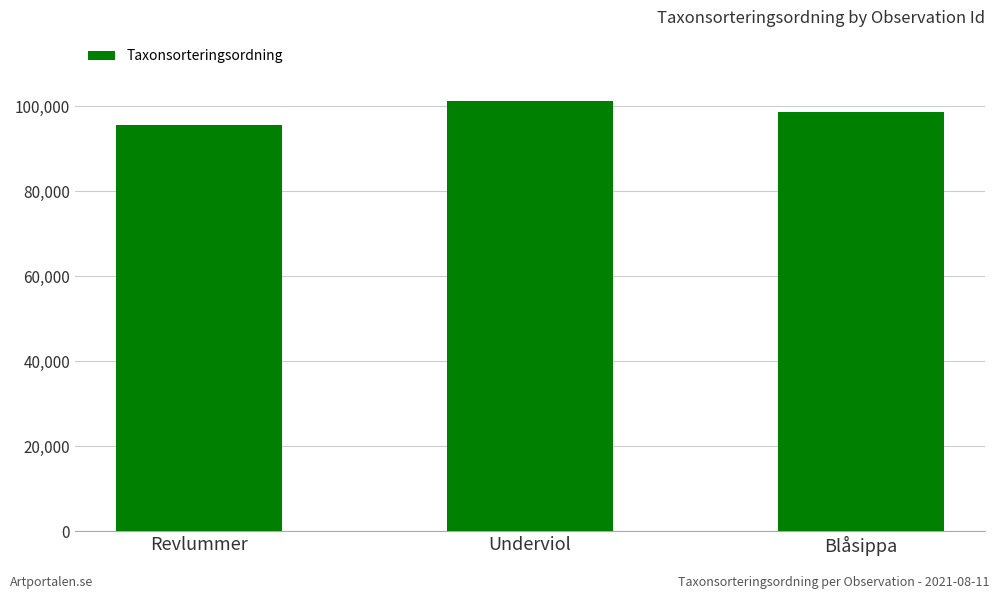

What is the difference between the values at Blåsippa and Revlummer?

3001